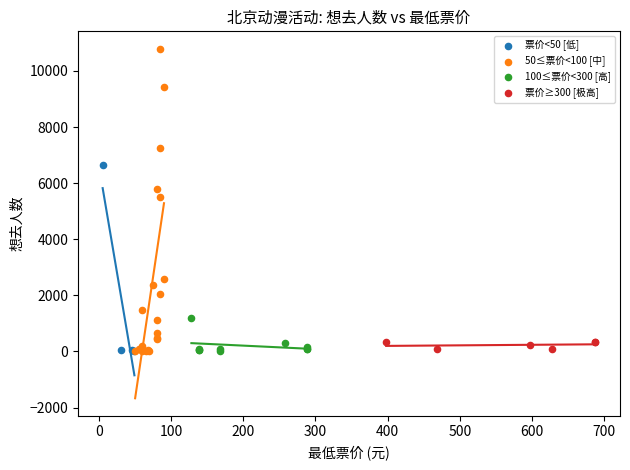

Which series contains the highest Y value?

50≤票价<100 [中]